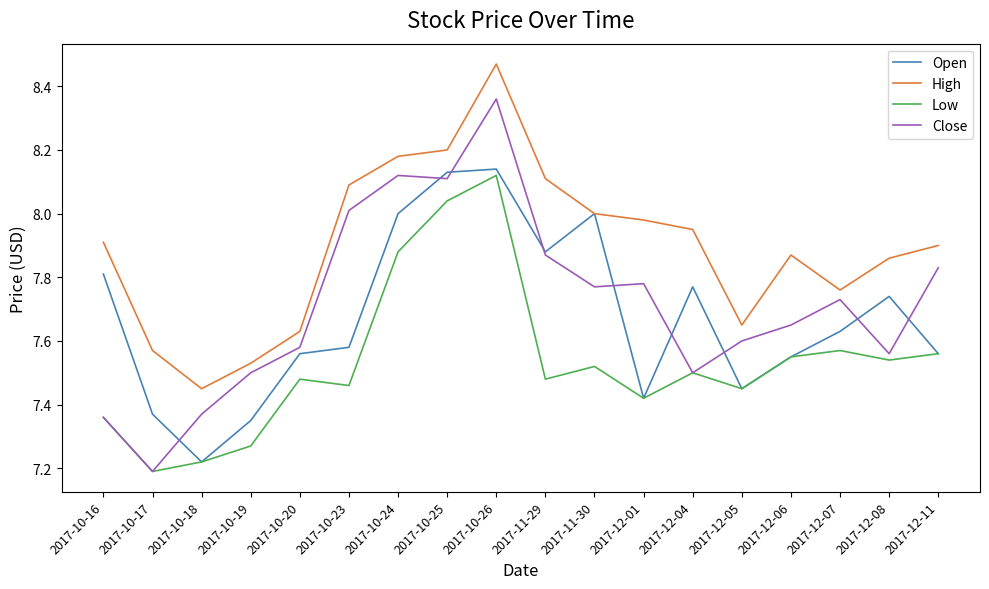

True or false: Low and High cross at least once.

False